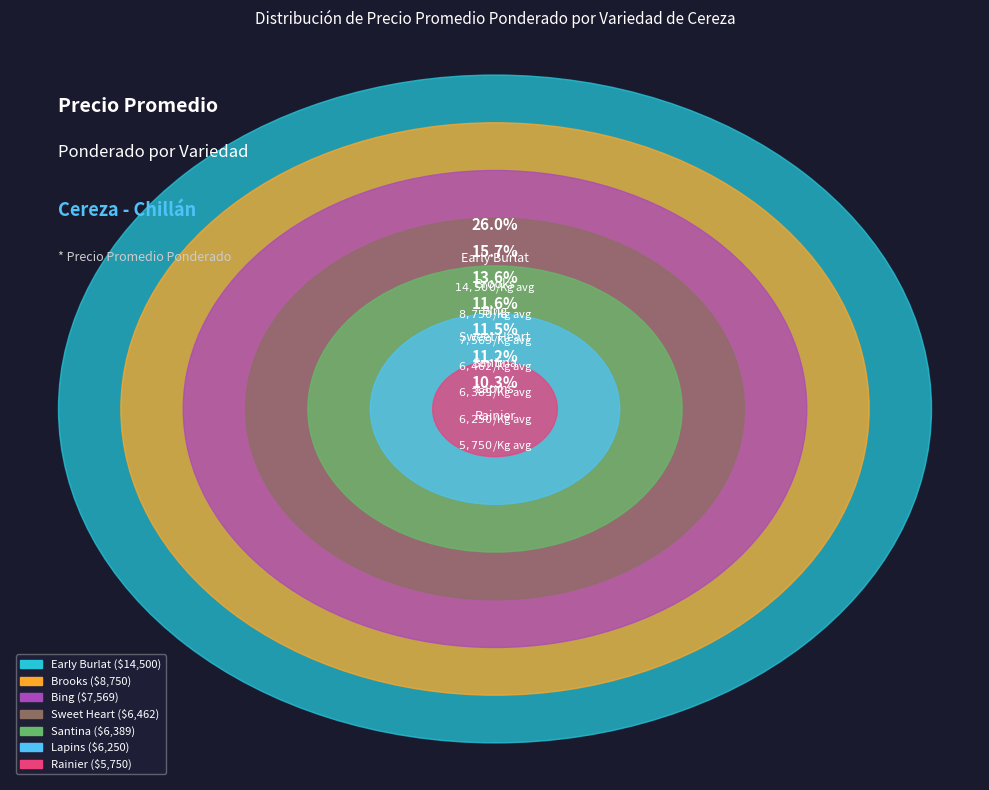

Combined, do Sweet Heart and Santina account for over 50%?

No